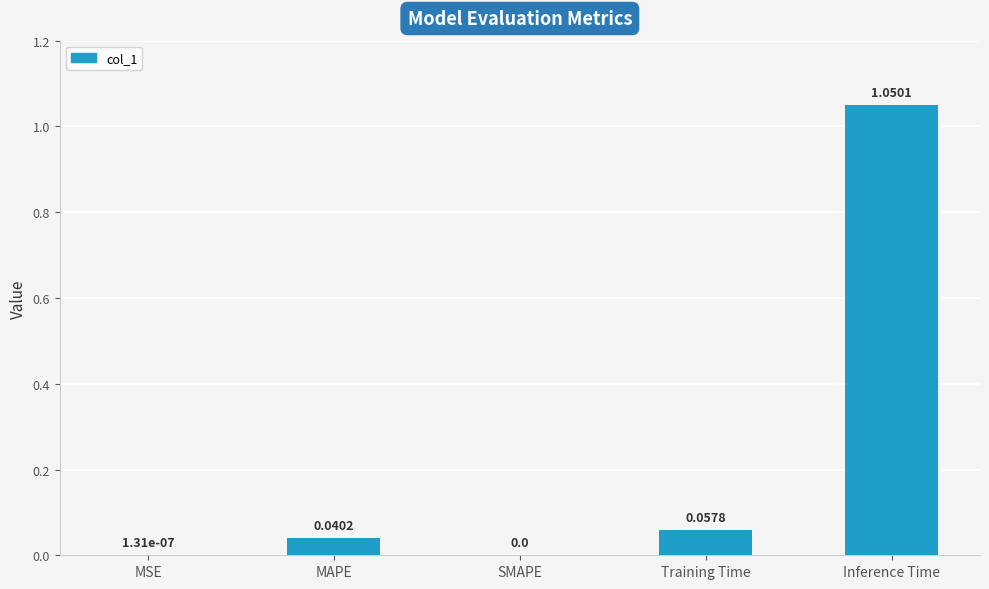

Which label corresponds to the largest value in the chart?

Inference Time